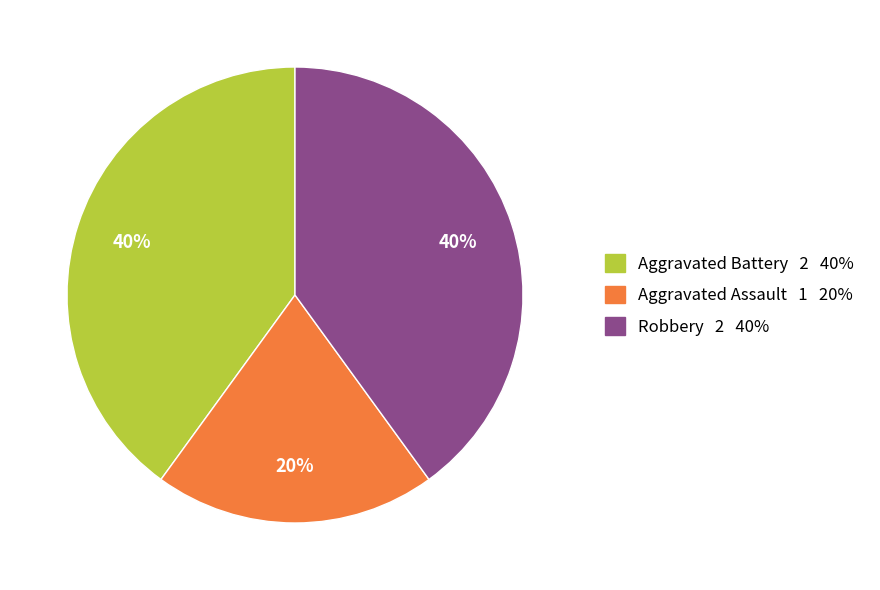

Which slice is the smallest?

Aggravated Assault